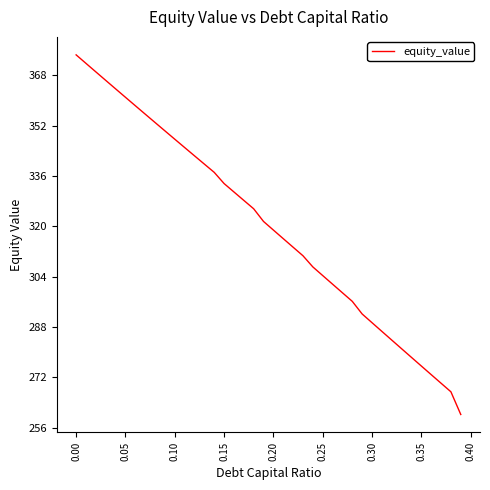

What is the difference between the second highest and minimum values?

111.5